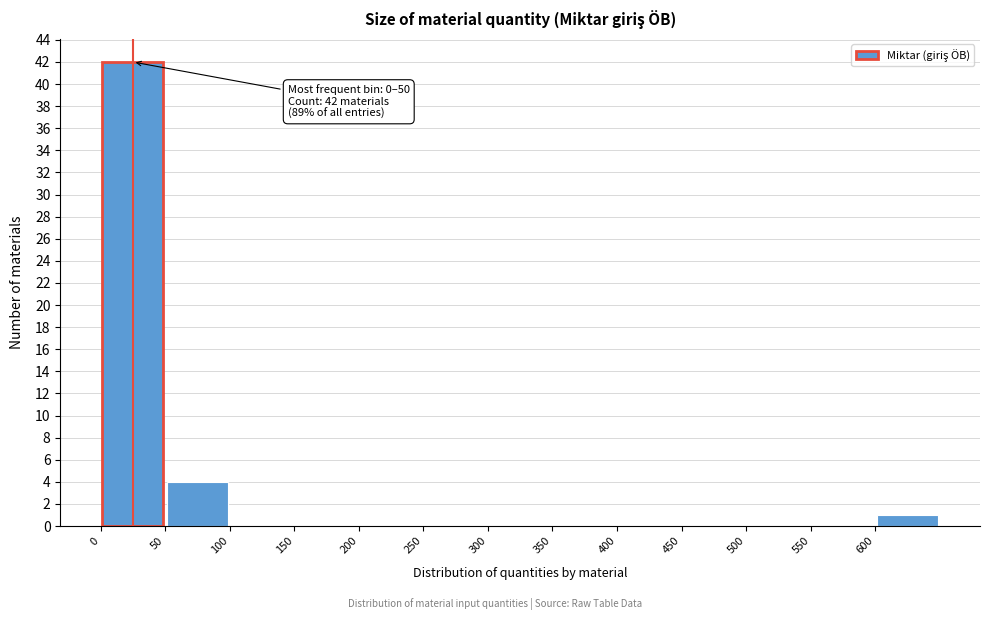

Over which range of the x-axis is the bar tallest?

0 to 50